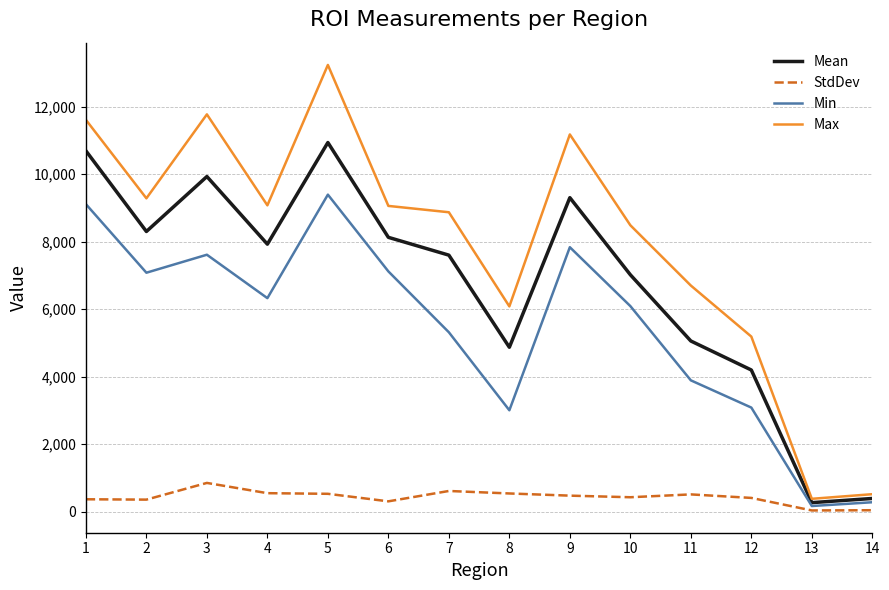

How many lines are shown in the chart?

4